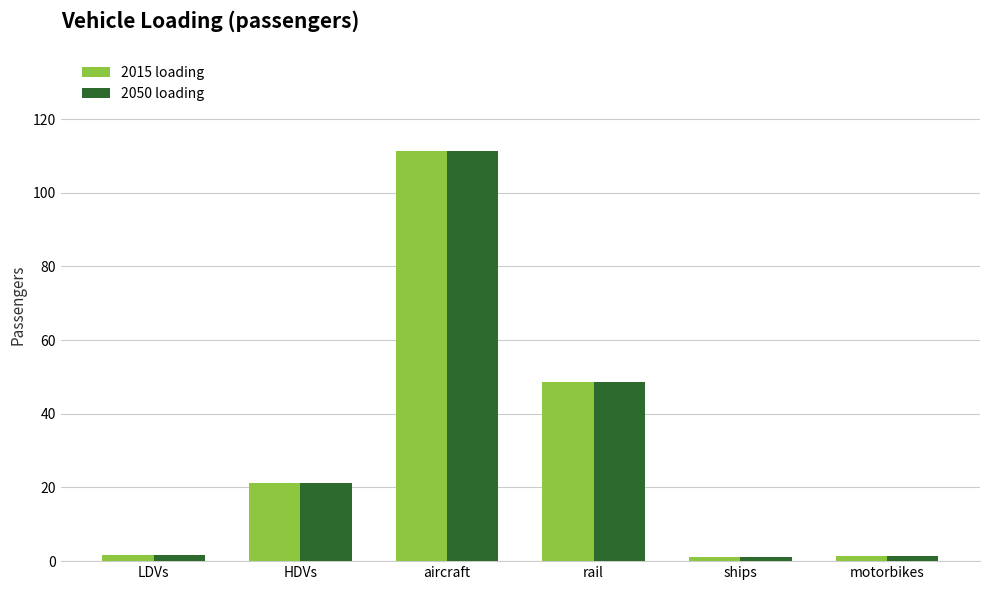

How many groups of bars are there?

6